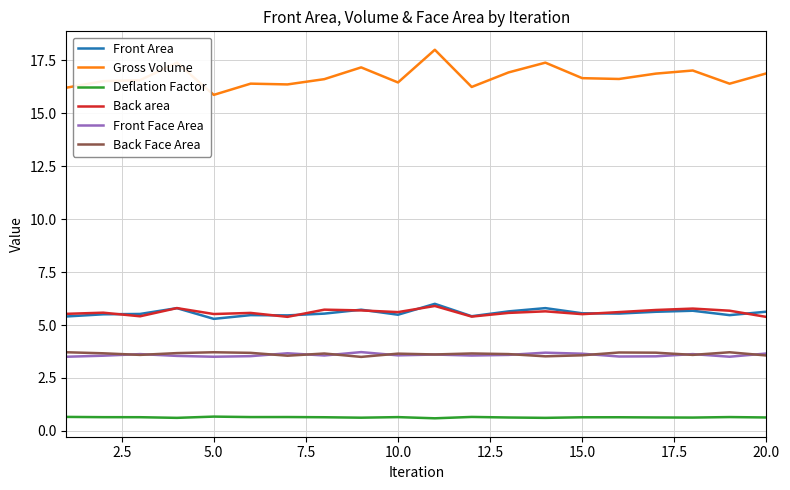

What is the minimum value shown in the chart?

0.6